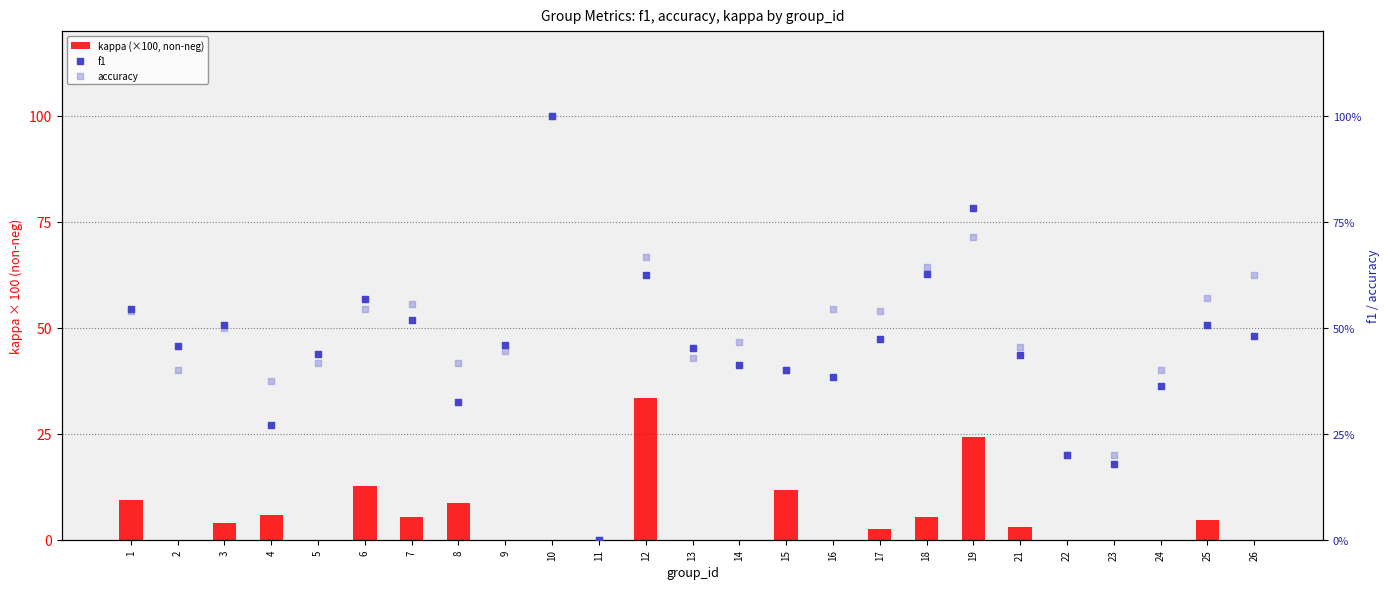

What are all the series names shown in the legend?

kappa (×100, non-neg), f1, accuracy